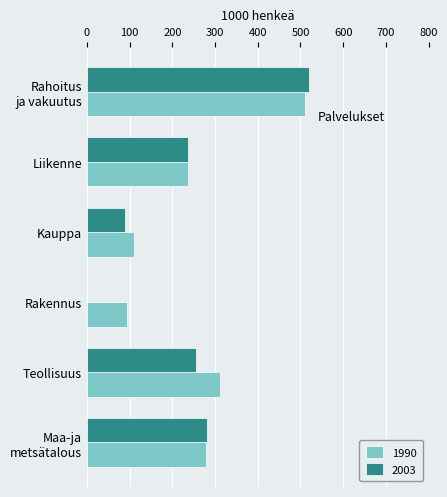

True or false: 1990 has a value of 236.7 at Liikenne.

True